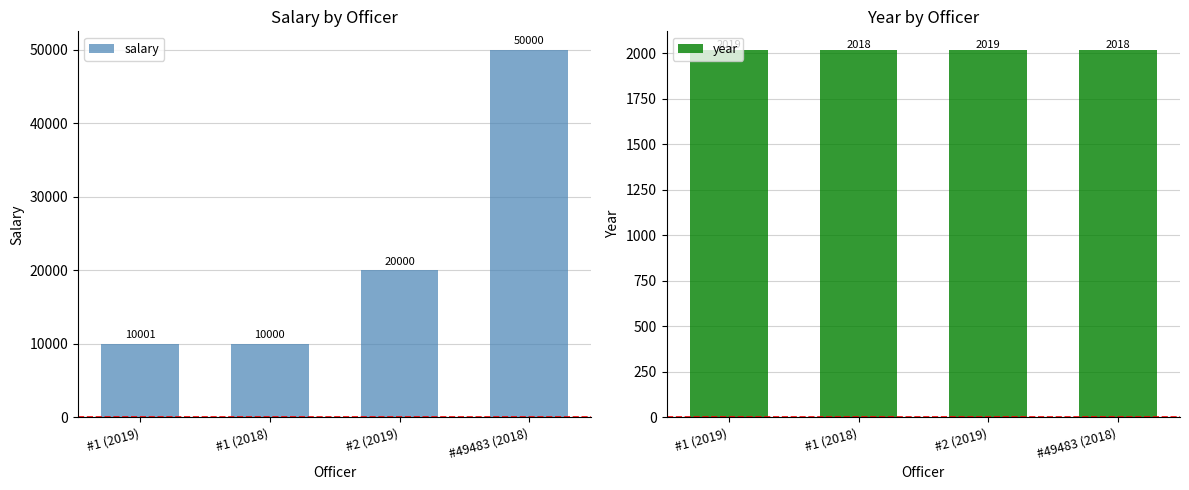

What is the sum of the salary values at #49483 (2018) and #1 (2018)?

60000